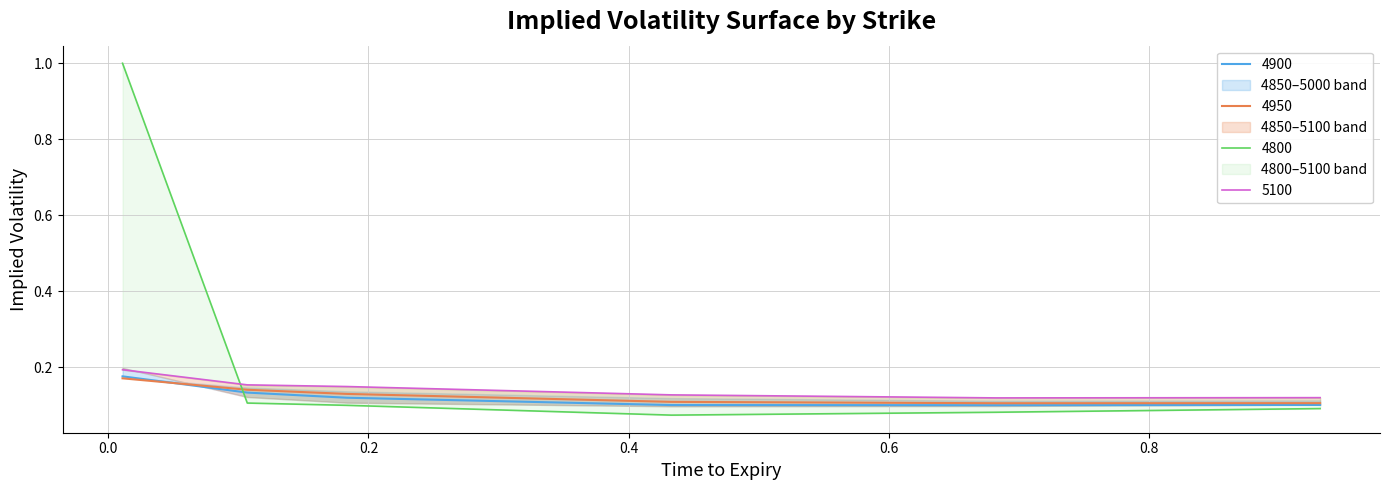

What value does the 4900 series have at 0.2?

0.1